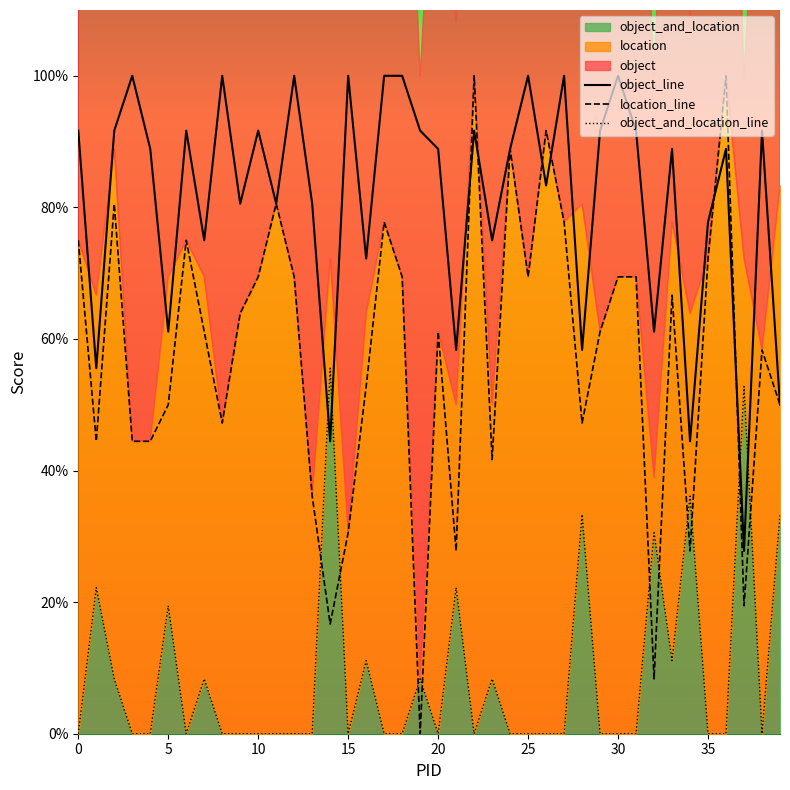

The object series shows 1.3 at 35. True or false?

False